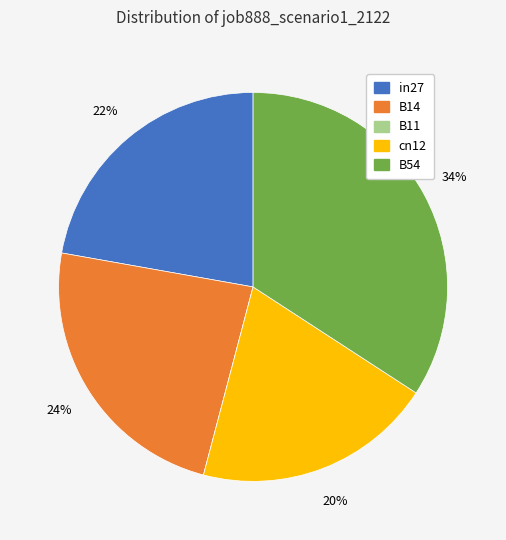

The B14 slice represents 34% of the pie. True or false?

False